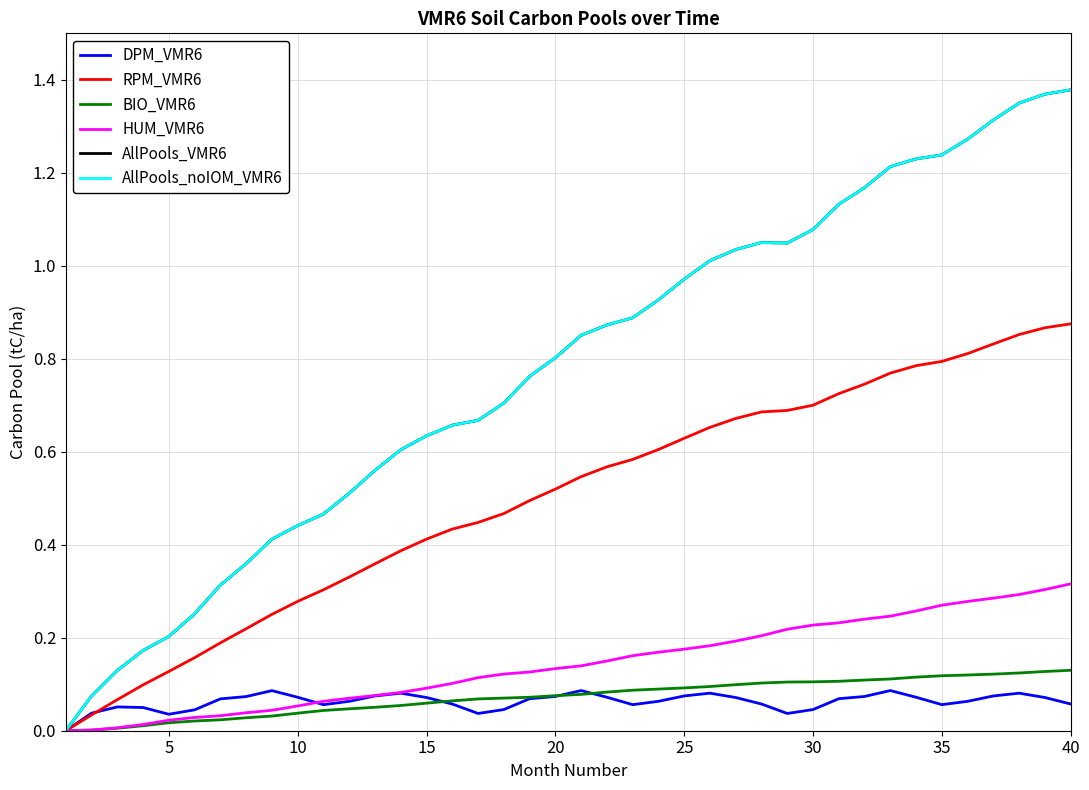

Does the chart display data point markers on the line(s)?

No